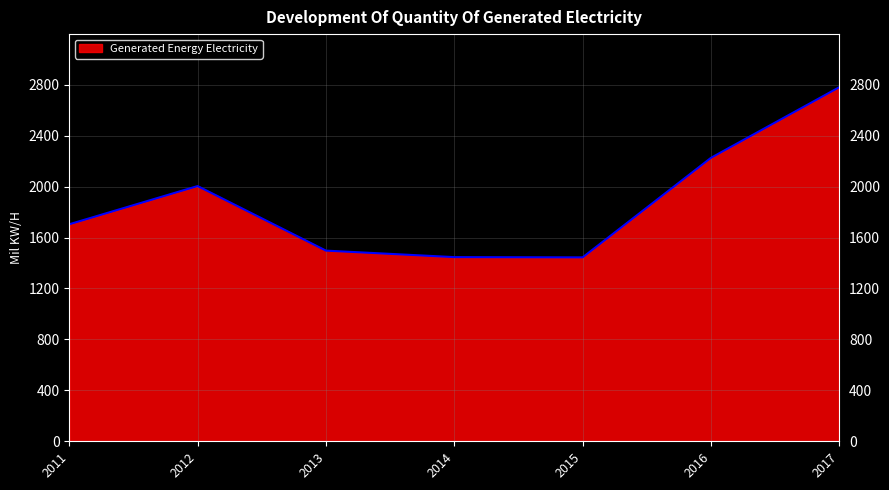

Which label corresponds to the largest value in the chart?

2017